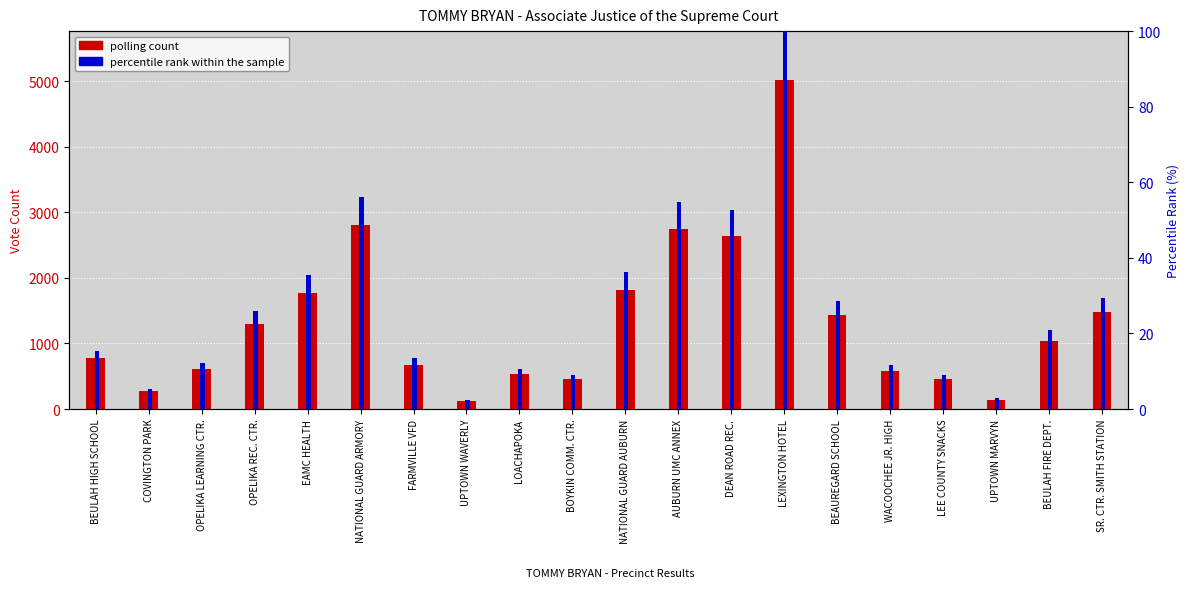

How many bars are there in each group?

2